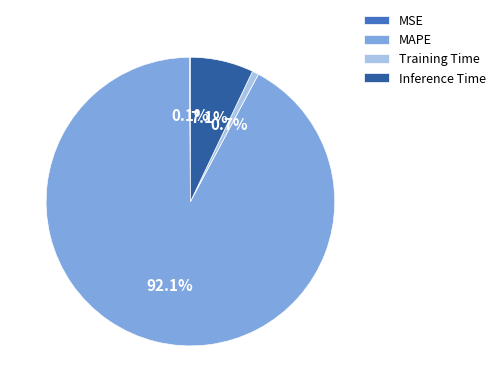

To the nearest percent, what percentage of the pie is MAPE?

92%